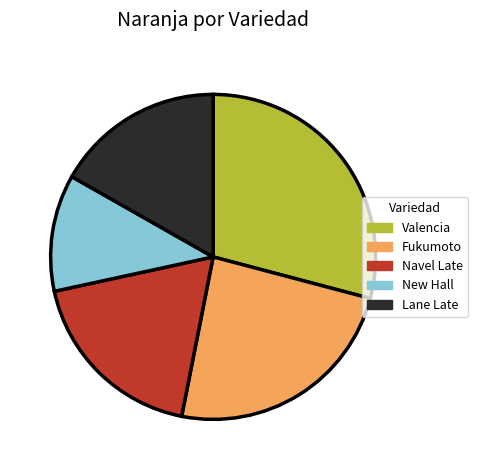

Combined, do Fukumoto and Valencia account for over 50%?

Yes